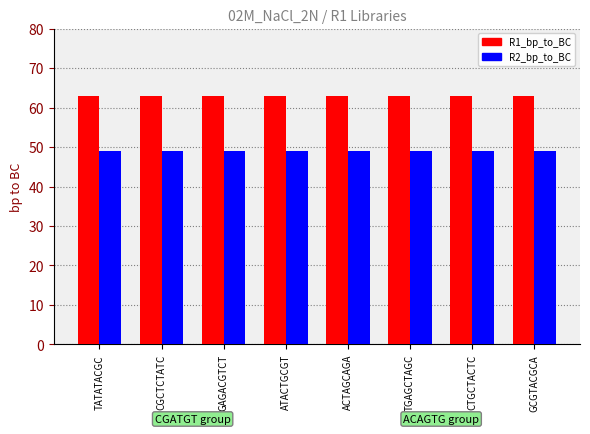

Reading left to right, list all the values displayed in this chart.

R1_bp_to_BC: 63	63	63	63	63	63	63	63
R2_bp_to_BC: 49	49	49	49	49	49	49	49